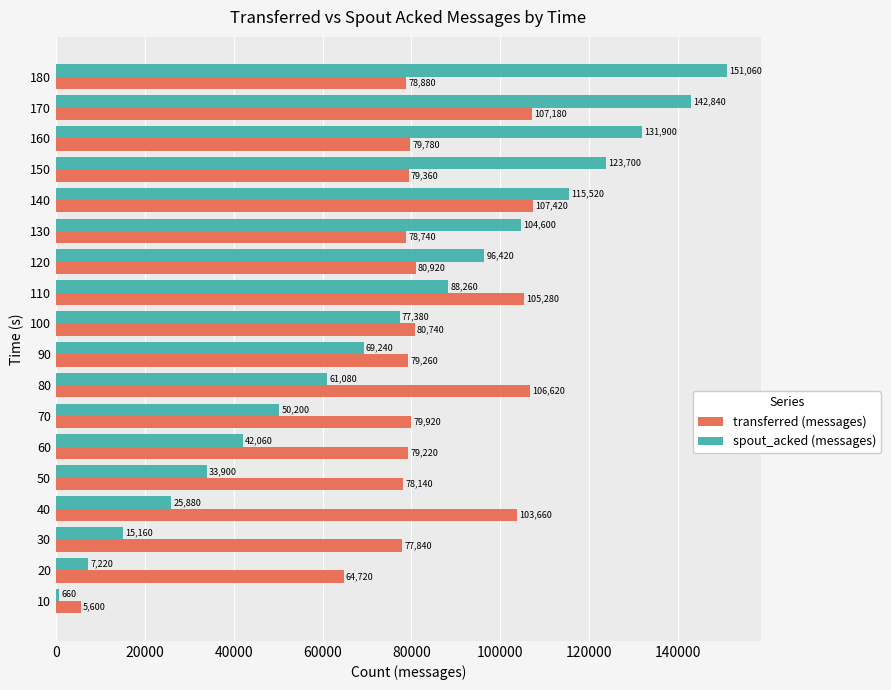

At which category is the sum across all series the highest?

170